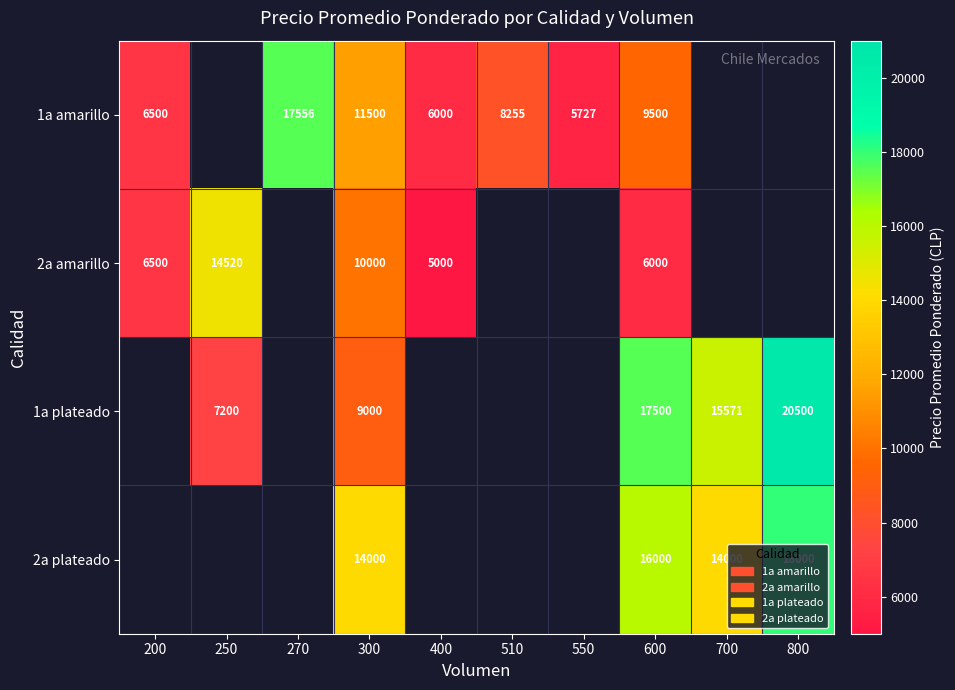

Which category has the lowest value across all series?

400